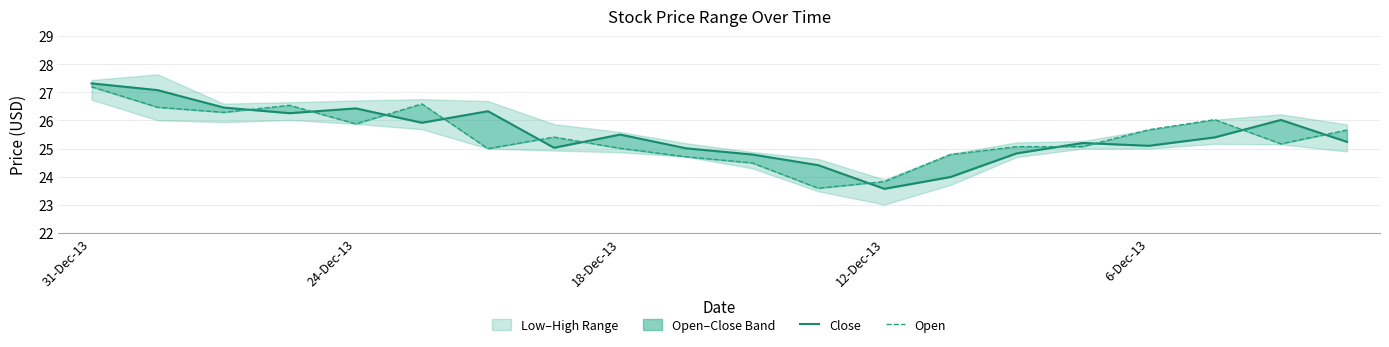

What is the difference between the maximum and second lowest values in the Close series?

3.3